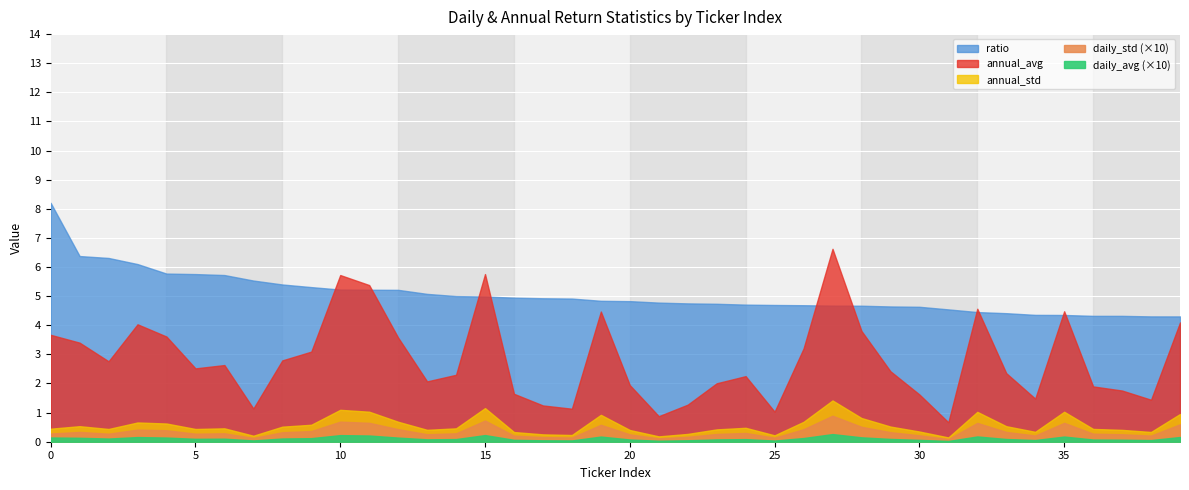

Which series has the largest total across all categories?

ratio